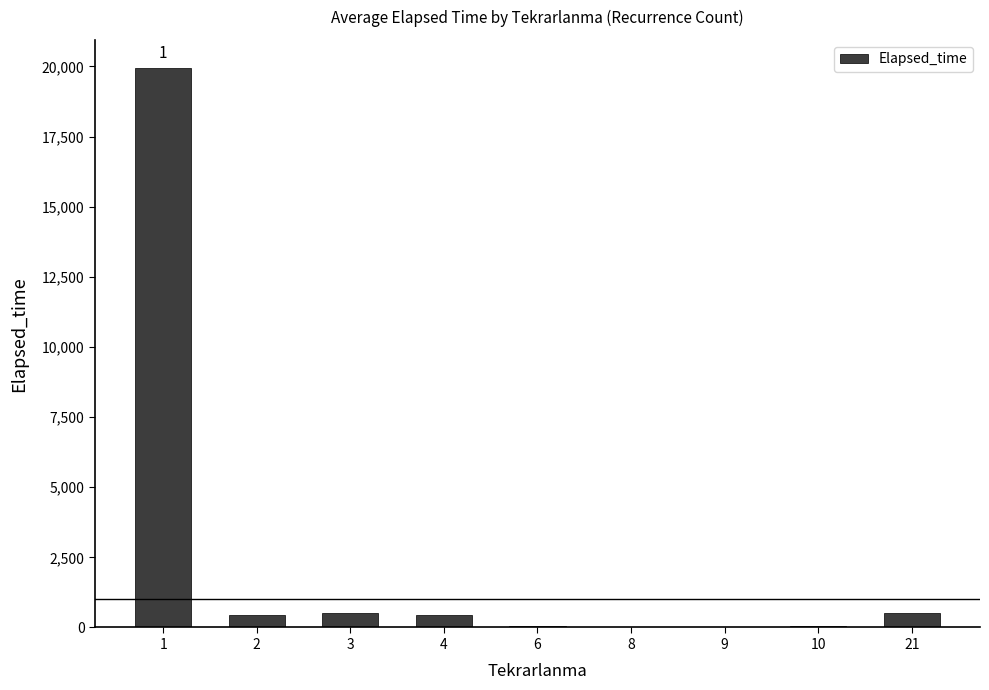

What is the greatest value displayed?

19950.0